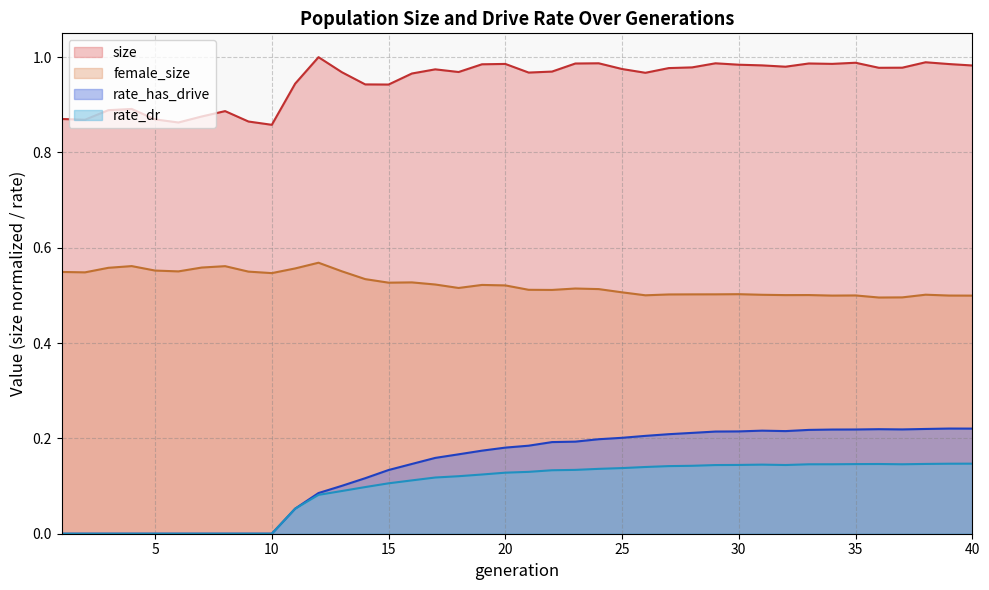

True or false: rate_dr and size cross at least once.

False